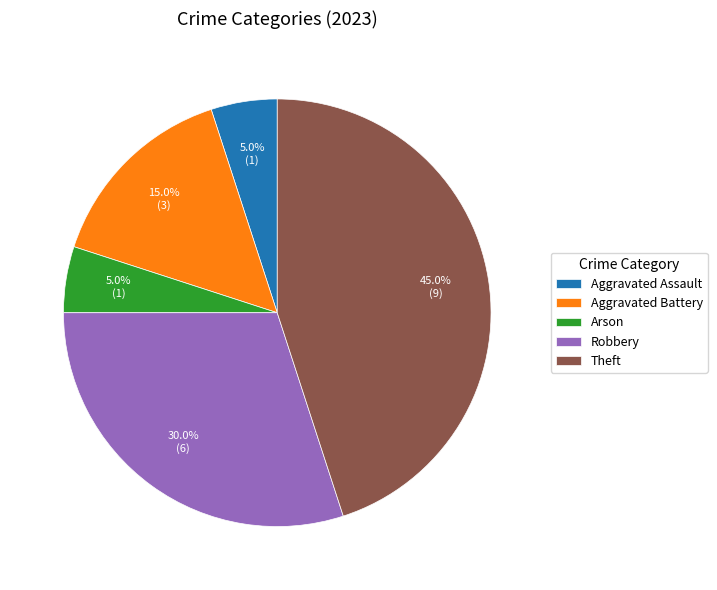

Is there any slice that represents more than half of the pie?

No